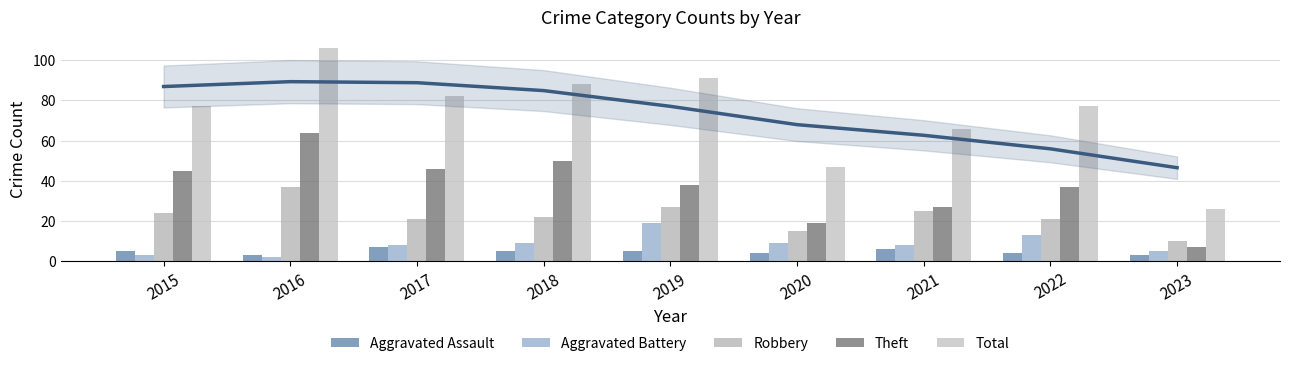

What is the difference between the second highest and second lowest values in the Theft series?

31